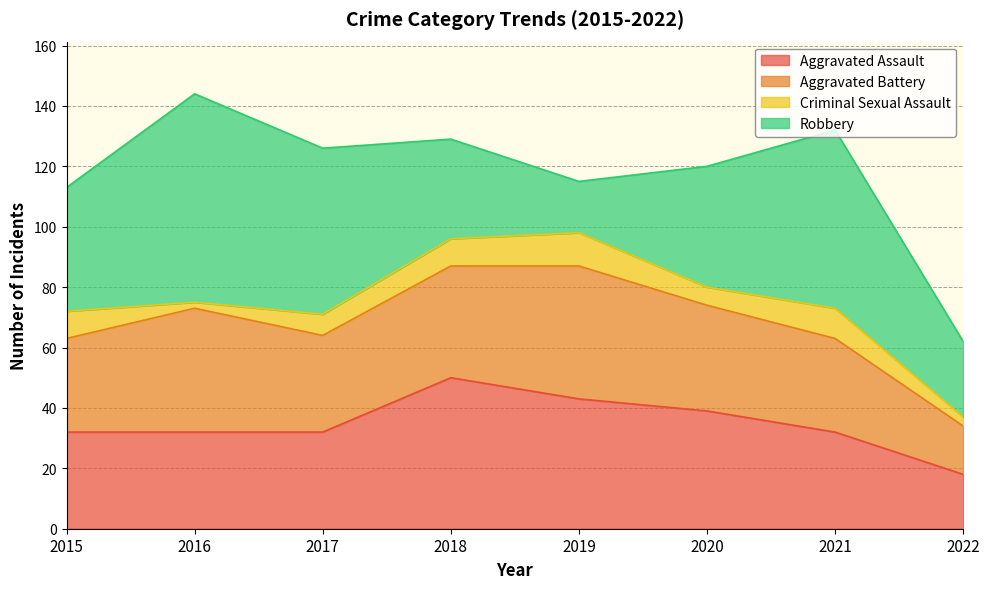

Which series has the largest total across all categories?

Robbery